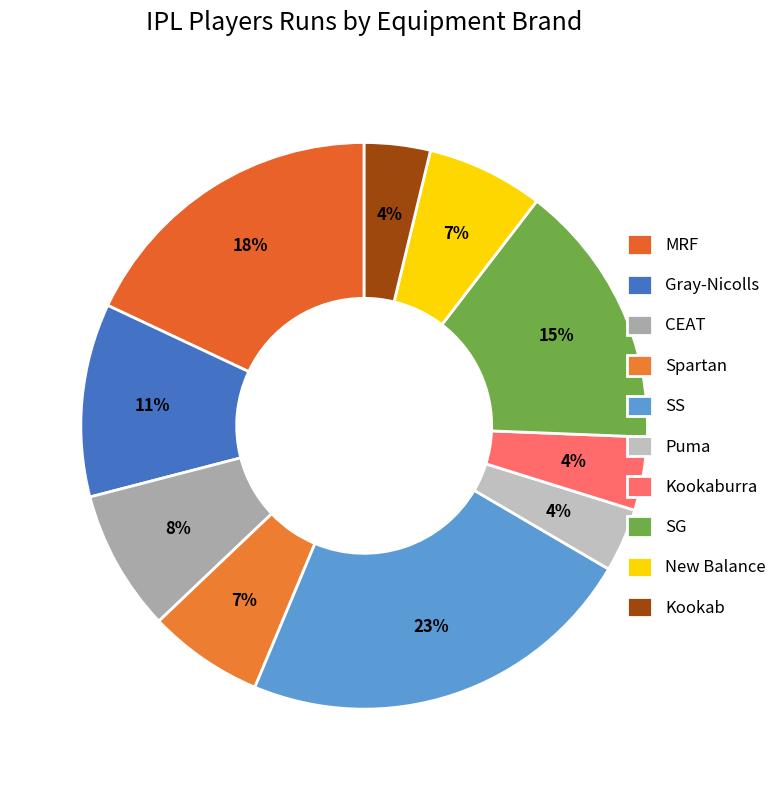

To the nearest percent, what percentage of the pie is Kookaburra?

4%